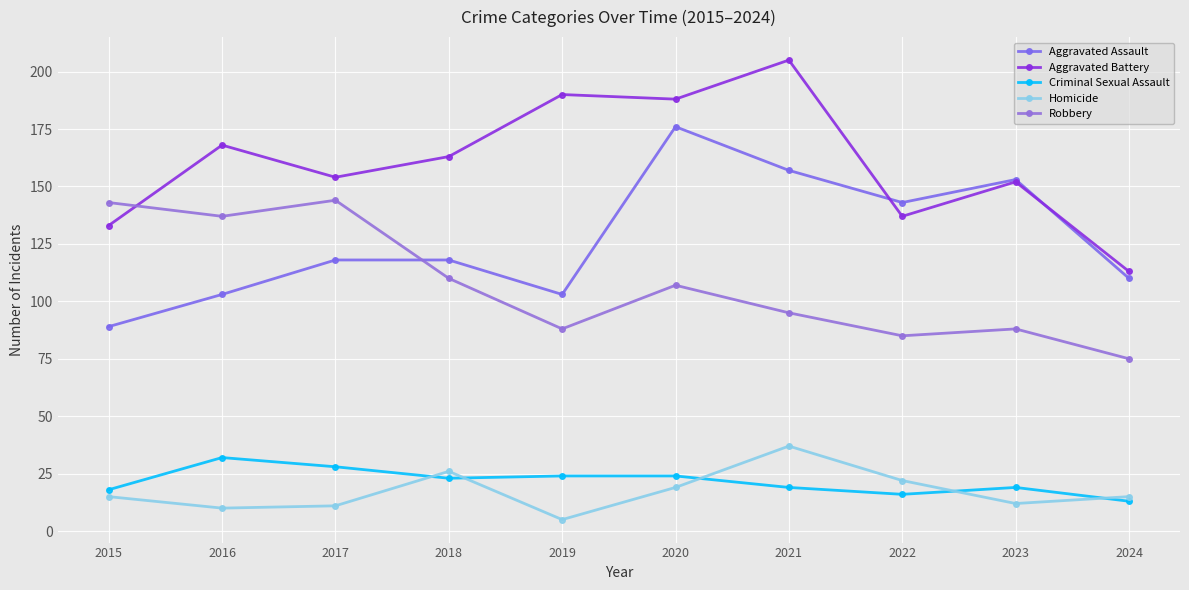

Does the chart have visible grid lines?

Yes